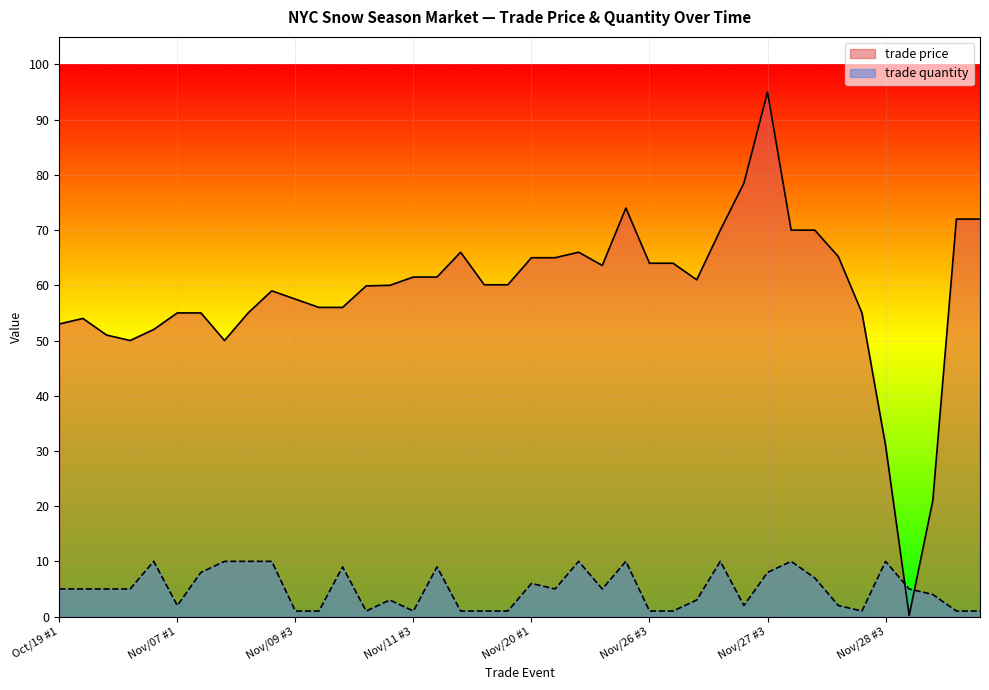

How many trade quantity values are between 1 and 9?

31